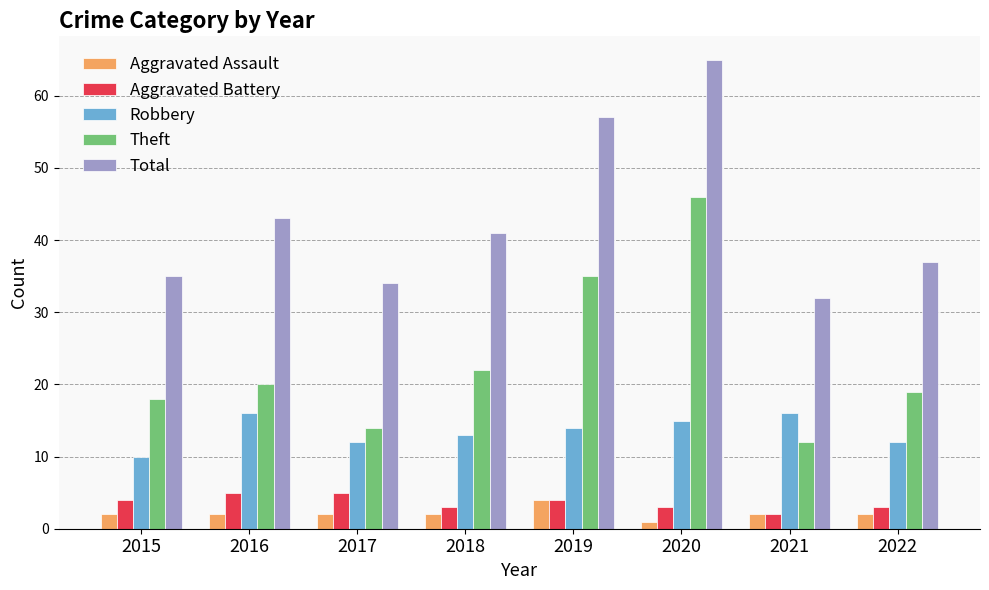

What is the minimum value shown in the chart?

1